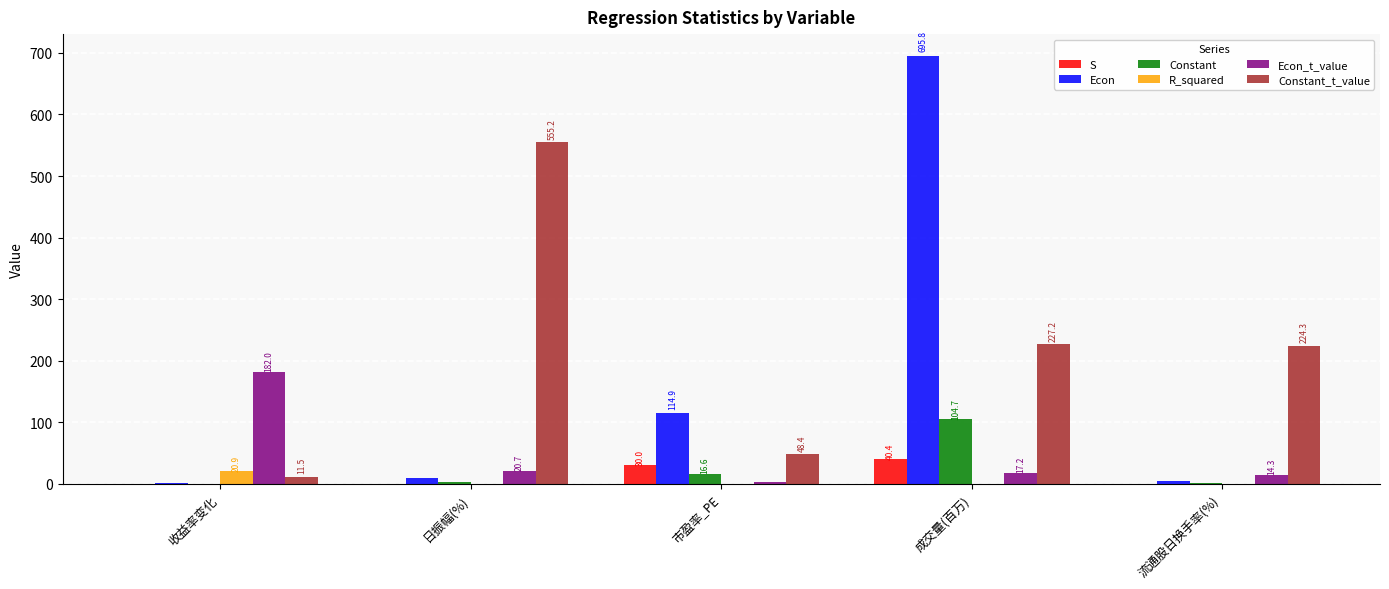

What is the average value of the R_squared series?

4.3